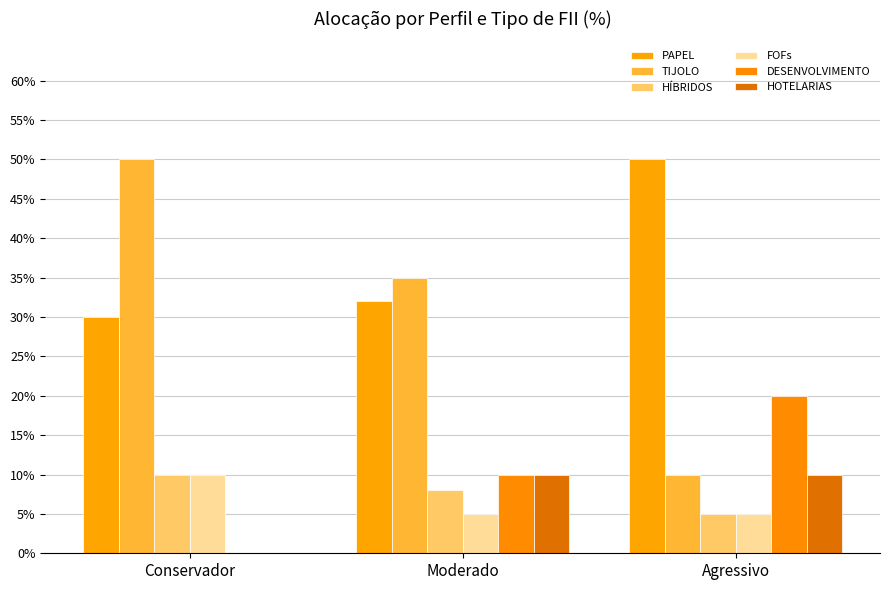

What is the value of the TIJOLO bar at the 3rd from the left?

0.1